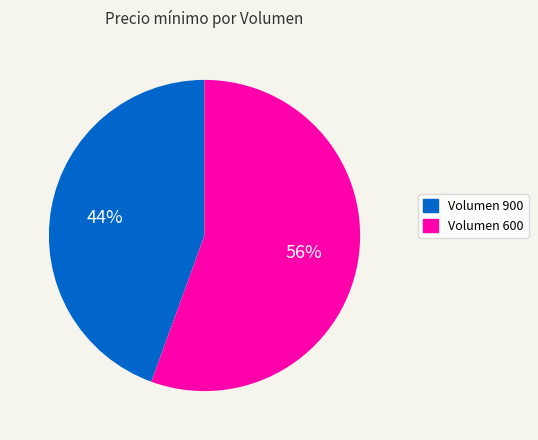

Combined, do Volumen 600 and Volumen 900 account for over 50%?

Yes